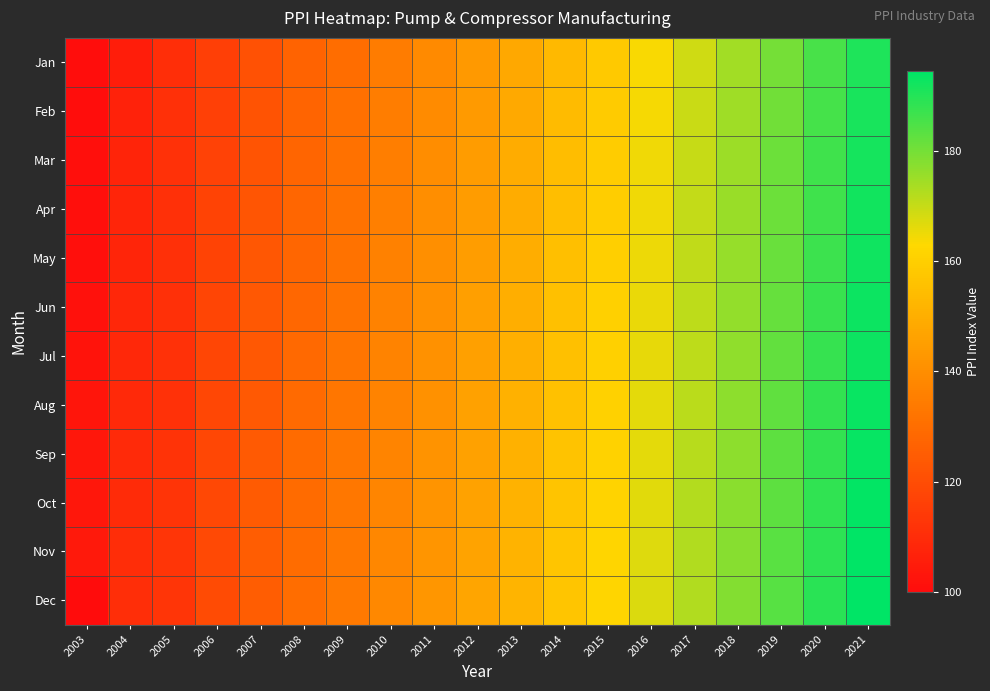

Which series has the largest total across all categories?

Dec